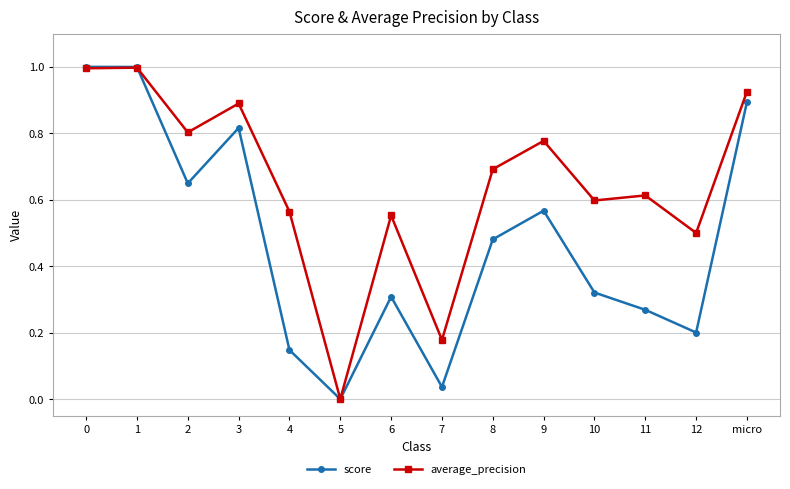

What are all the series names shown in the legend?

score, average_precision